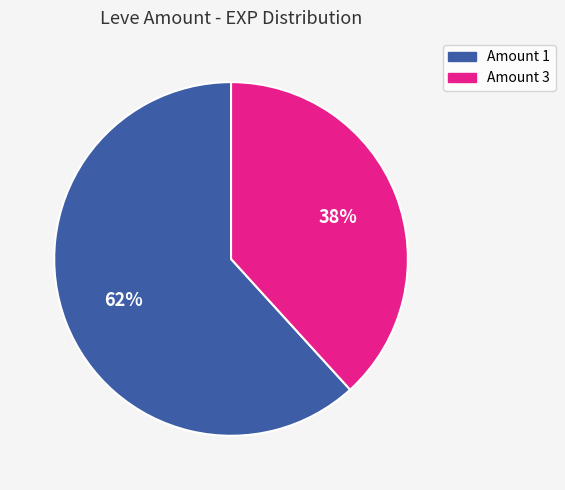

Rank the categories by value from lowest to highest.

Amount 3, Amount 1